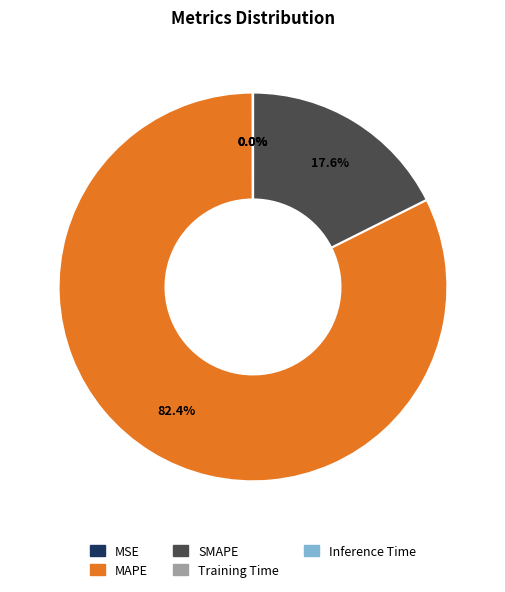

To the nearest percent, what is the difference between the largest and smallest slice percentages?

82%